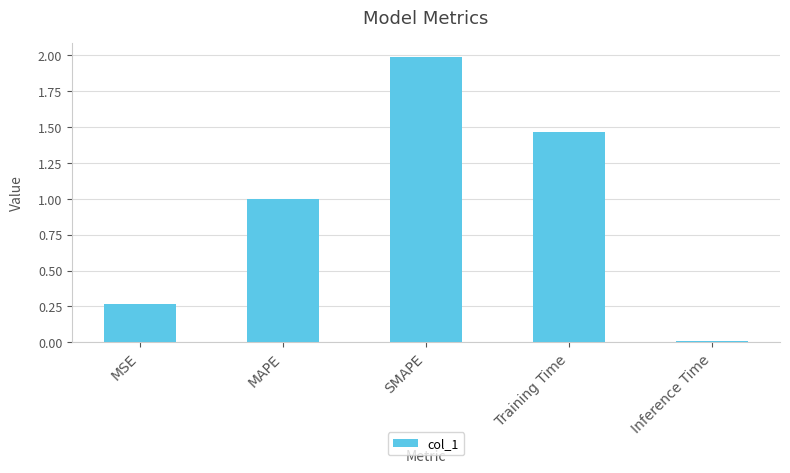

What is the approximate value at SMAPE?

2.0